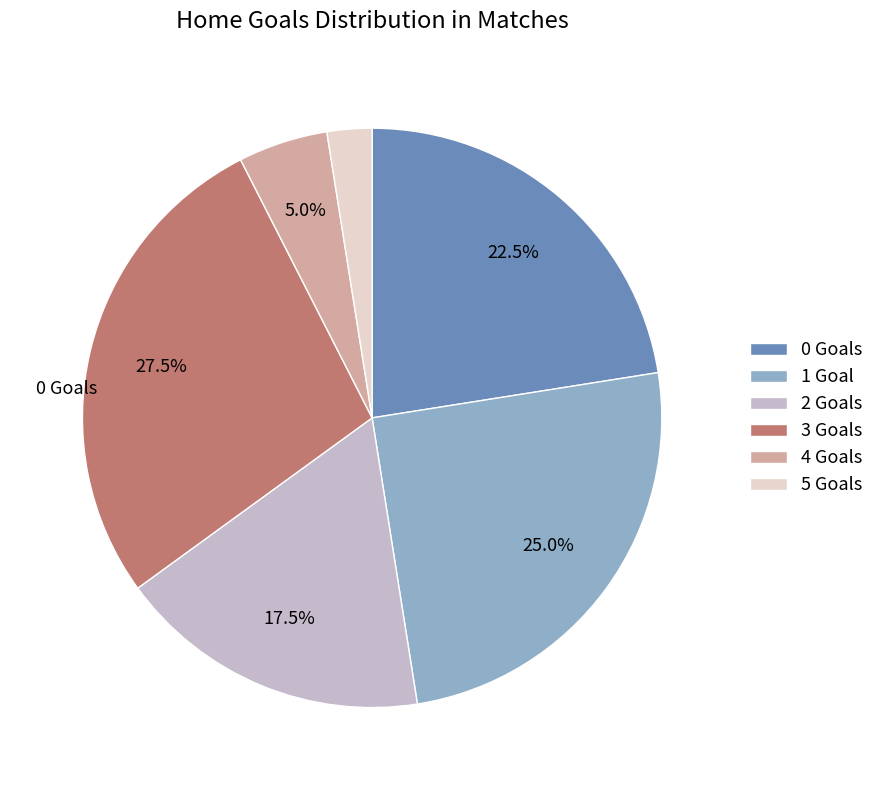

Which has a higher value, 0 Goals or 5 Goals?

0 Goals